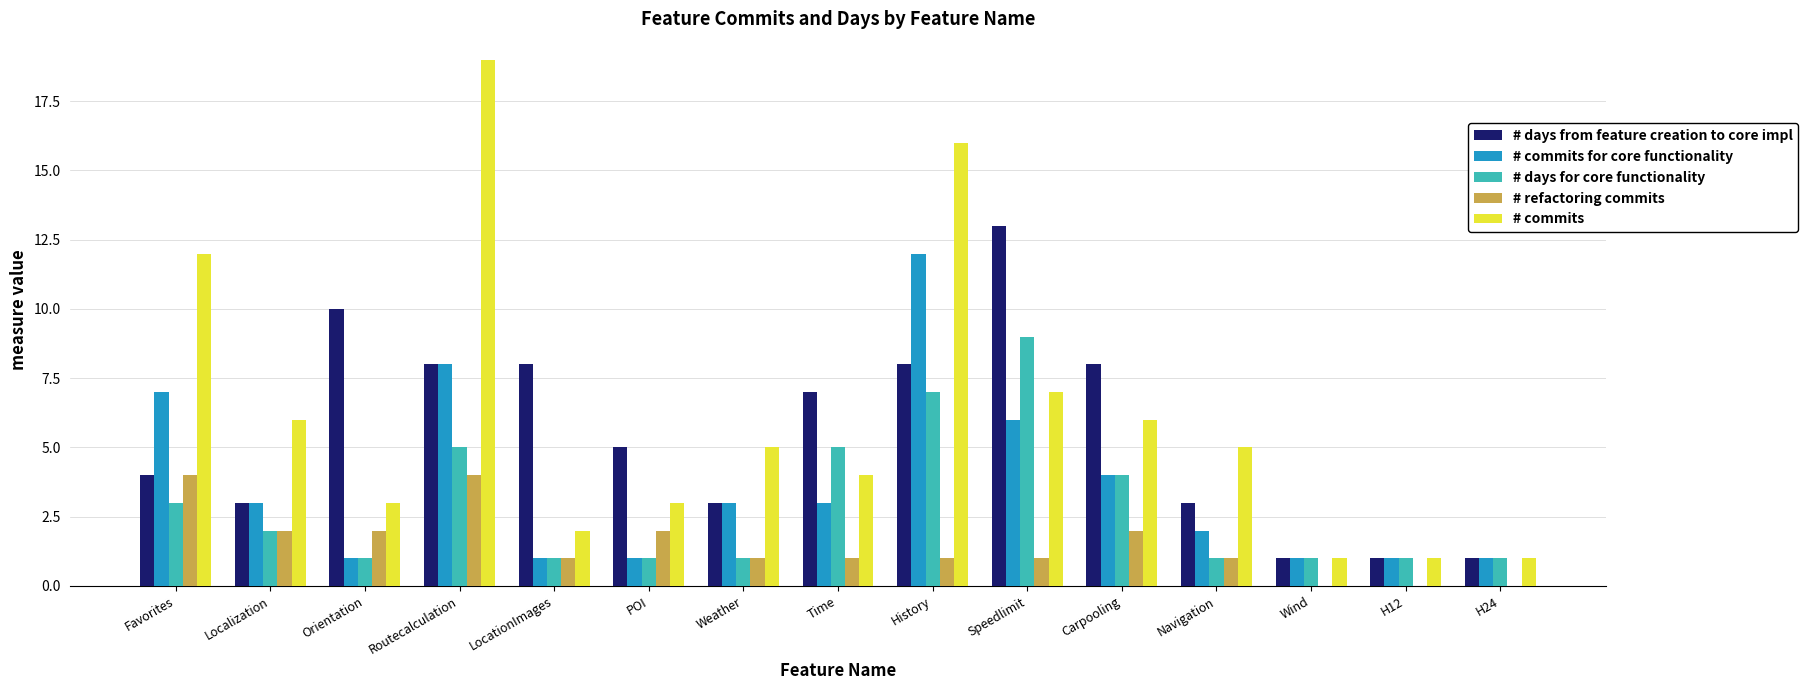

What is the total value across all series at Orientation?

17